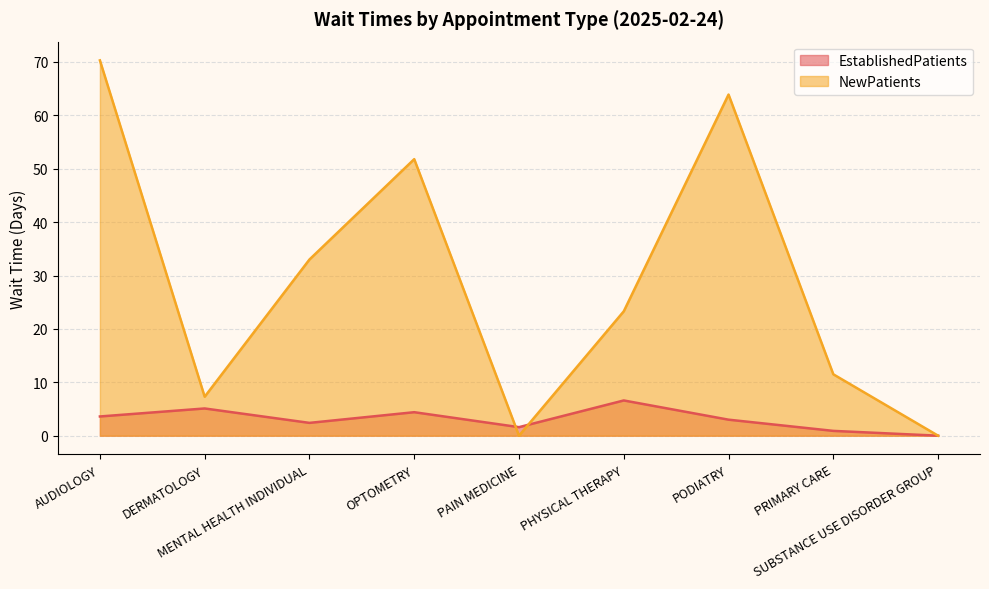

List the series in order of their peak value, lowest first.

EstablishedPatients, NewPatients